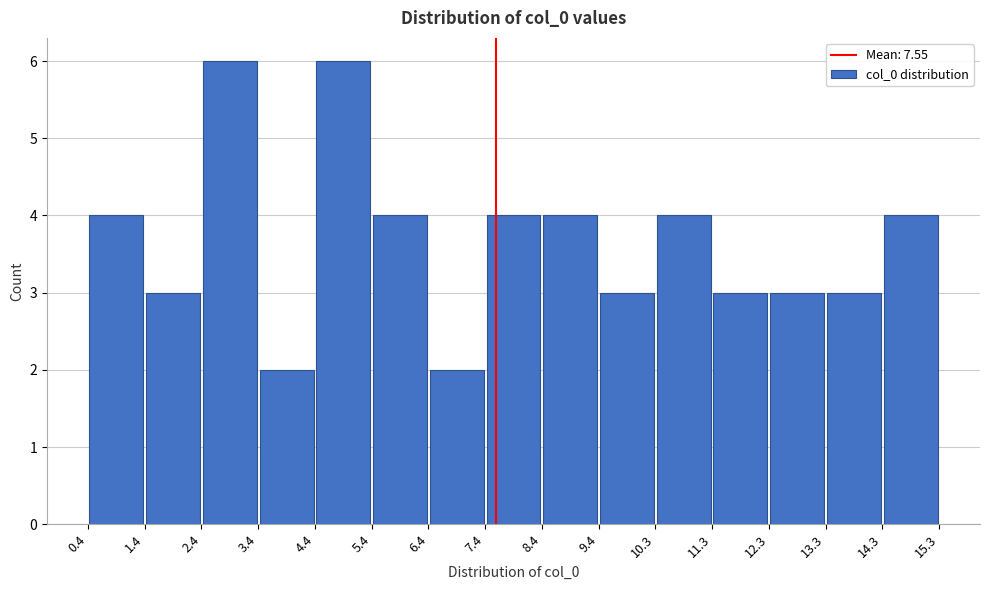

Reading left to right, list every bar in this chart as the range it spans on the x-axis followed by its height. The values are not printed on the chart, so give them approximately, as read against the axis.

0.4 to 1.4: 4
1.4 to 2.4: 3
2.4 to 3.4: 6
3.4 to 4.4: 2
4.4 to 5.4: 6
5.4 to 6.4: 4
6.4 to 7.4: 2
7.4 to 8.4: 4
8.4 to 9.4: 4
9.4 to 10.3: 3
10.3 to 11.3: 4
11.3 to 12.3: 3
12.3 to 13.3: 3
13.3 to 14.3: 3
14.3 to 15.3: 4